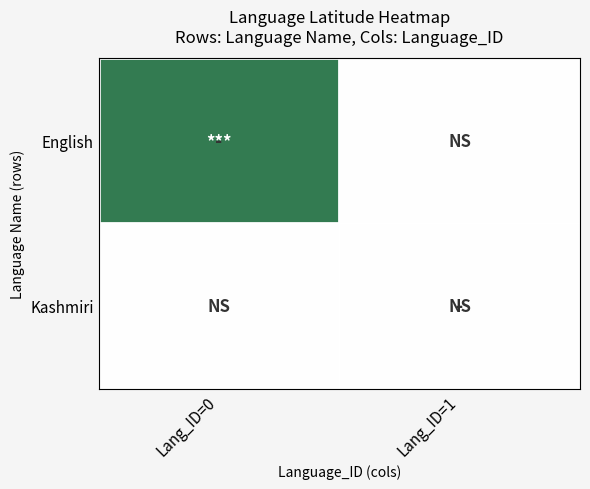

How many series are shown in this chart?

2